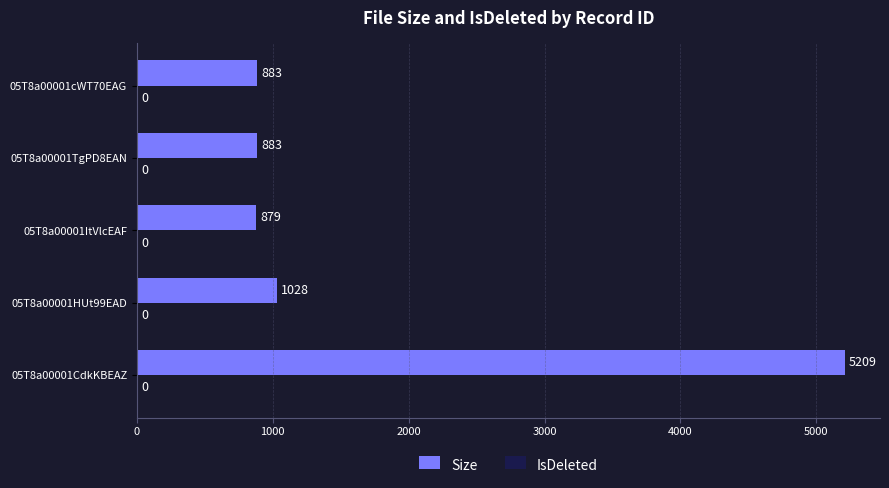

At which label is the value closest to 3044?

05T8a00001HUt99EAD